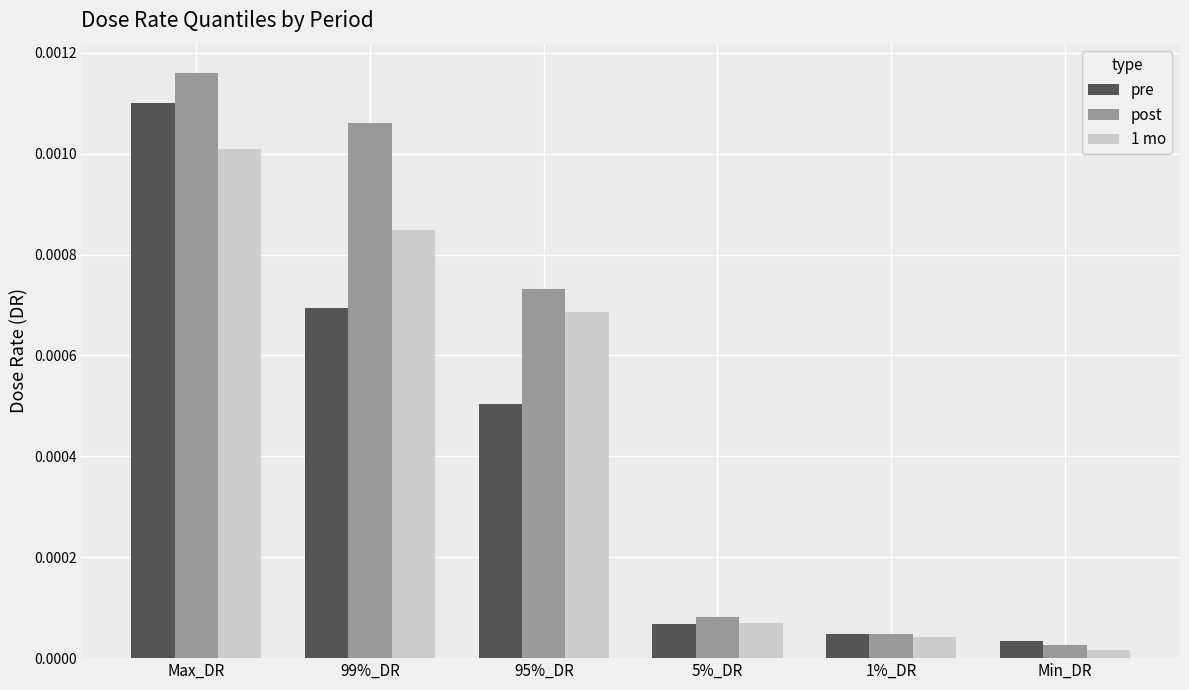

Does the chart contain stacked bars?

No